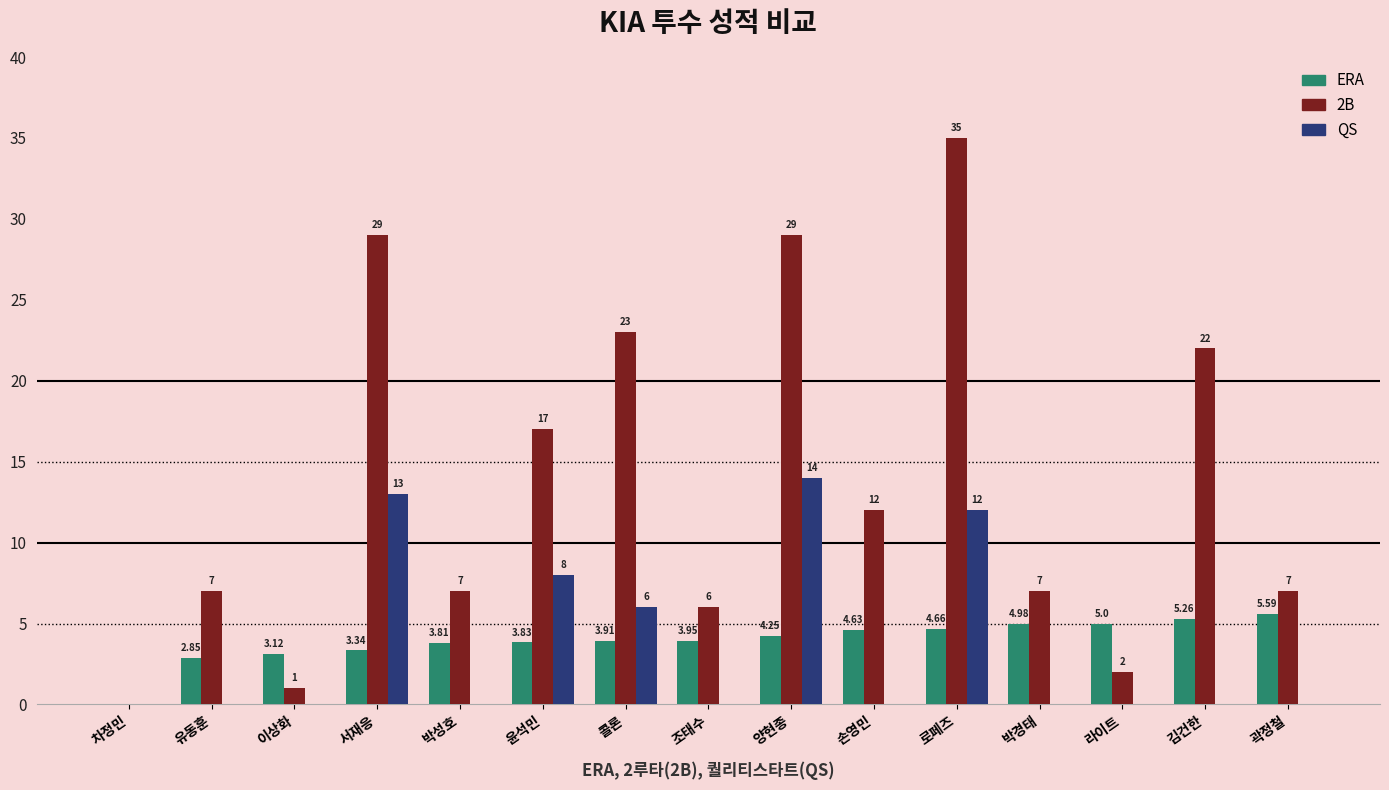

What is the sum of all QS values?

53.0